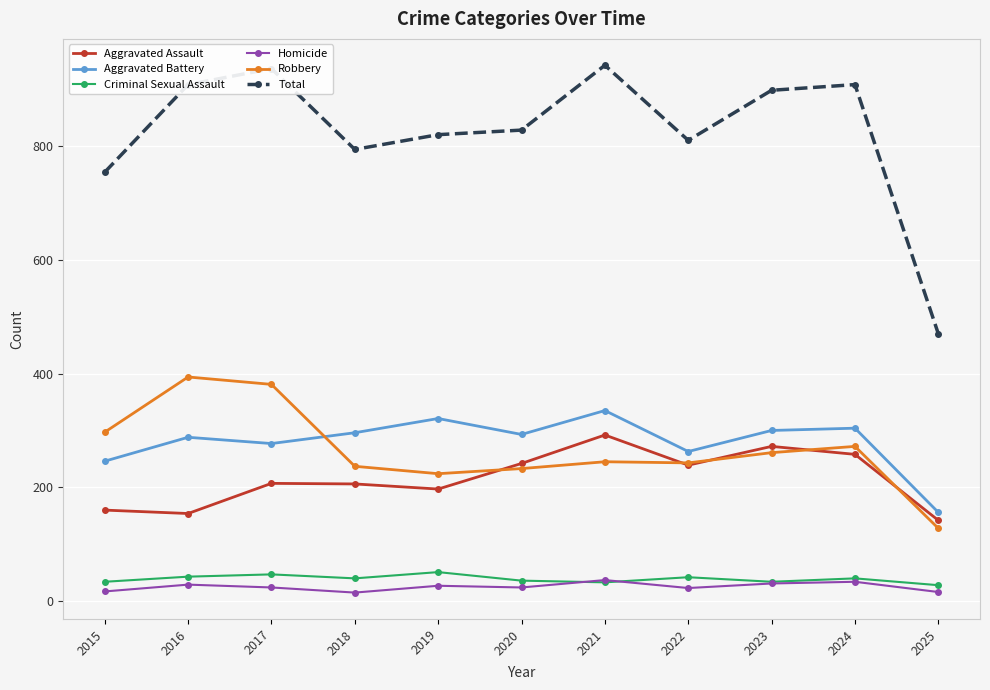

What is the sum of all Aggravated Battery values?

3079